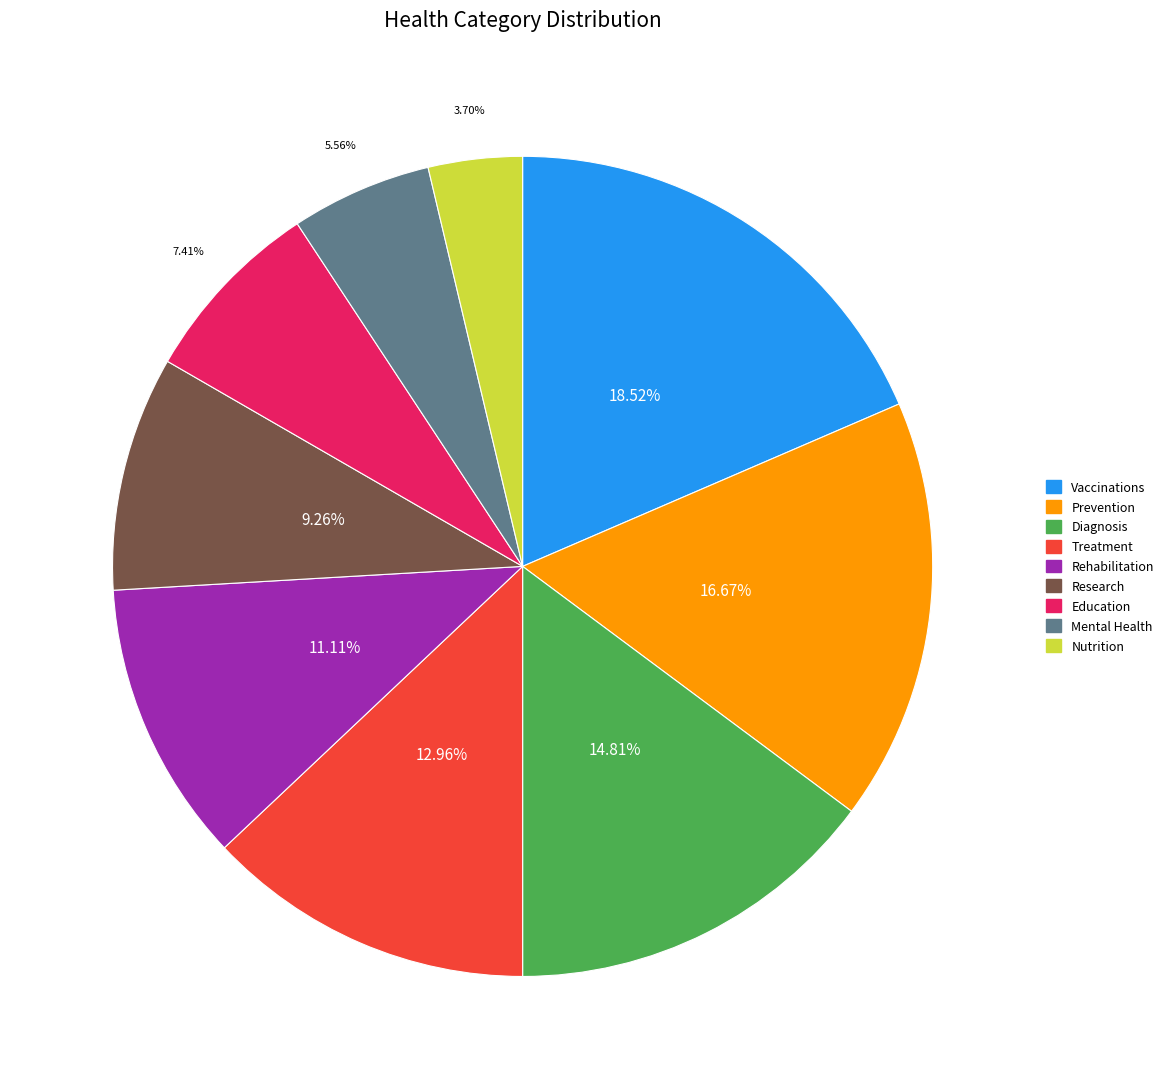

To the nearest percent, what portion does Nutrition represent?

4%